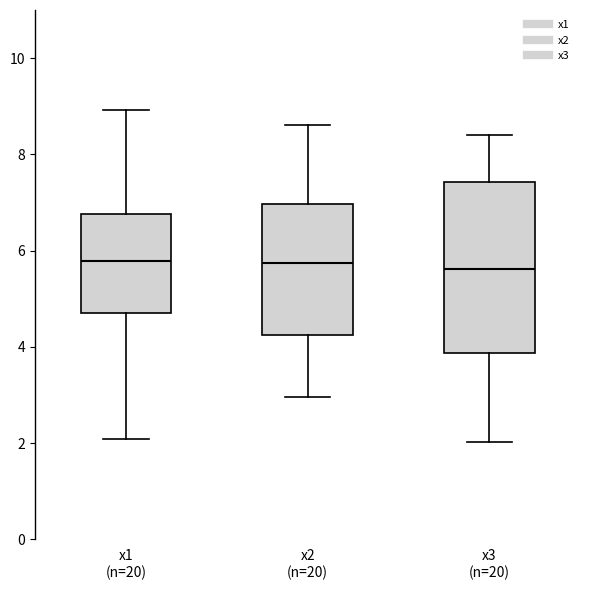

Where does the median line of the box for x1 (n=20) sit on the y-axis? The values are not printed on the chart, so give them approximately, as read against the axis.

5.8